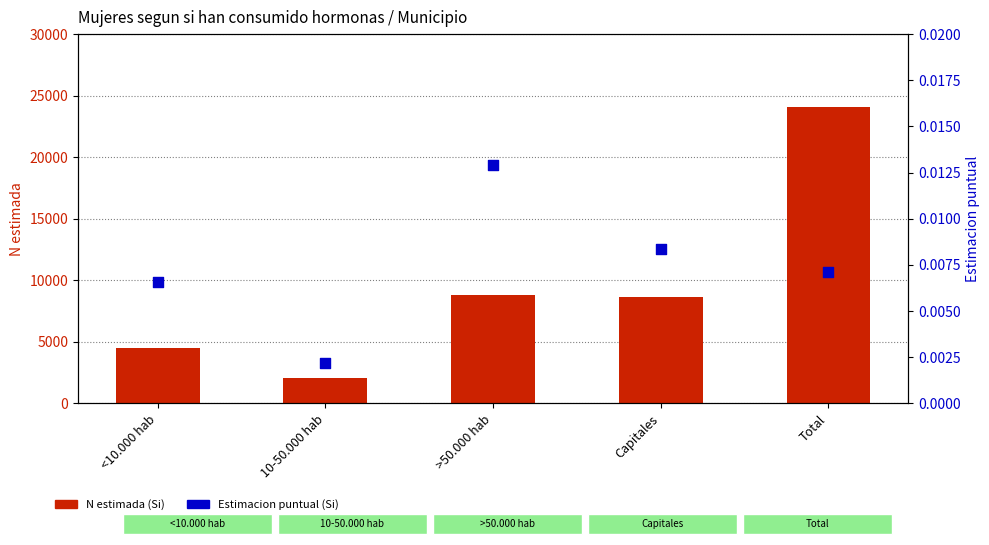

At which category is the sum across all series the highest?

Total